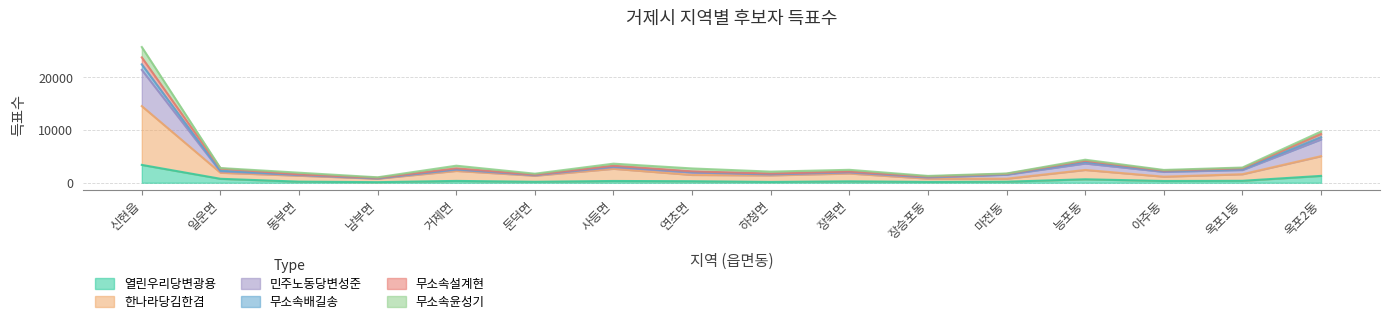

What is the label of the 4th point from the left?

남부면